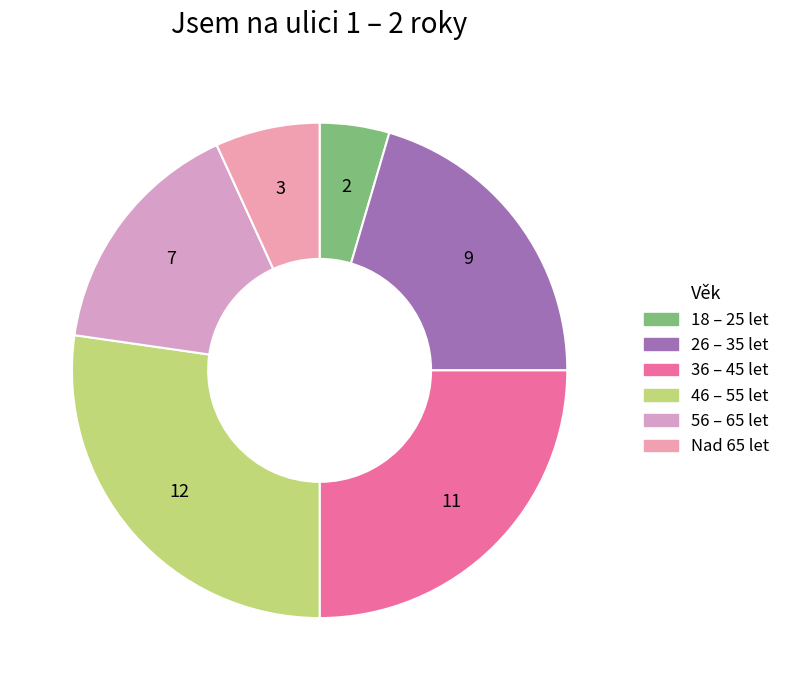

Is Nad 65 let the majority of the pie?

No